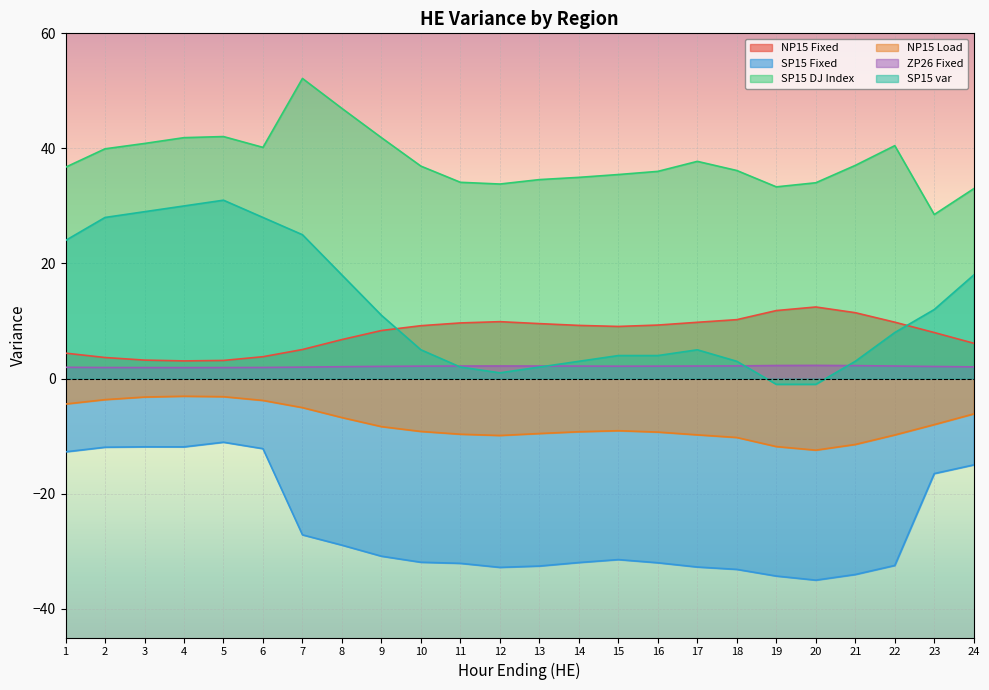

Reading left to right, list all the values displayed in this chart.

NP15 Fixed: 4.4	3.7	3.2	3.1	3.1	3.8	5.0	6.8	8.3	9.2	9.7	9.9	9.6	9.2	9.1	9.3	9.8	10.2	11.8	12.4	11.4	9.8	8.0	6.1
SP15 Fixed: -12.7	-11.9	-11.9	-11.9	-11.1	-12.2	-27.2	-28.9	-30.9	-31.9	-32.1	-32.8	-32.6	-32.0	-31.5	-32.0	-32.8	-33.2	-34.3	-35.0	-34.0	-32.5	-16.5	-15.0
SP15 DJ Index: 36.7	39.9	40.9	41.9	42.1	40.2	52.2	47.0	41.9	36.9	34.1	33.8	34.6	35.0	35.5	36.0	37.8	36.2	33.3	34.0	37.0	40.5	28.5	33.0
NP15 Load: -4.4	-3.7	-3.2	-3.1	-3.1	-3.8	-5.0	-6.8	-8.3	-9.2	-9.7	-9.9	-9.6	-9.2	-9.1	-9.3	-9.8	-10.2	-11.8	-12.4	-11.4	-9.8	-8.0	-6.1
ZP26 Fixed: 2.0	1.9	1.9	1.9	1.9	1.9	2.0	2.1	2.1	2.2	2.2	2.2	2.2	2.2	2.1	2.2	2.2	2.2	2.3	2.3	2.2	2.2	2.1	2.0
SP15 var: 24.0	28.0	29.0	30.0	31.0	28.0	25.0	18.0	11.0	5.0	2.0	1.0	2.0	3.0	4.0	4.0	5.0	3.0	-1.0	-1.0	3.0	8.0	12.0	18.0